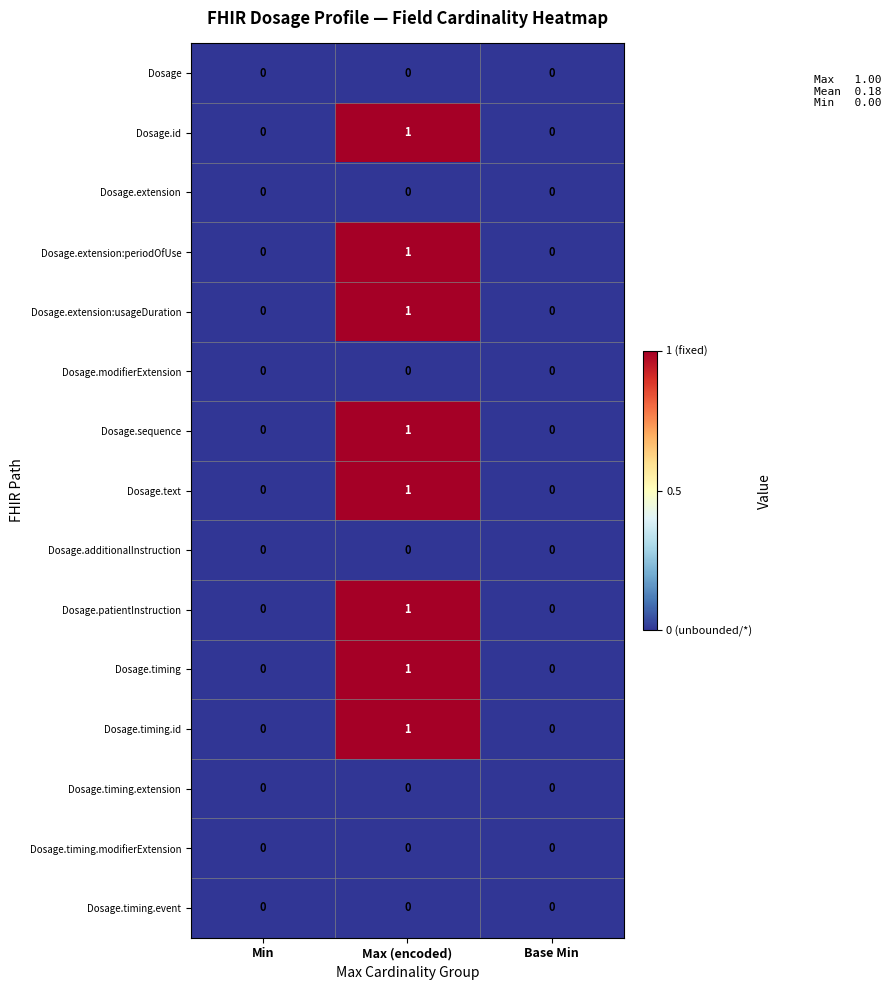

Is it true that Dosage.additionalInstruction equals 0 at Max (encoded)?

True